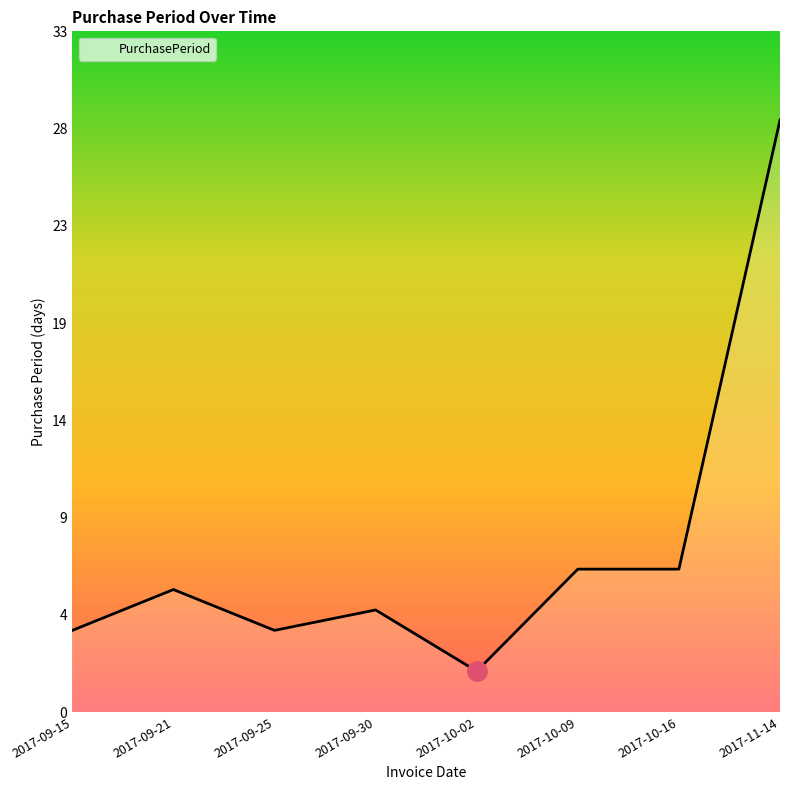

What is the sum of all values?

64